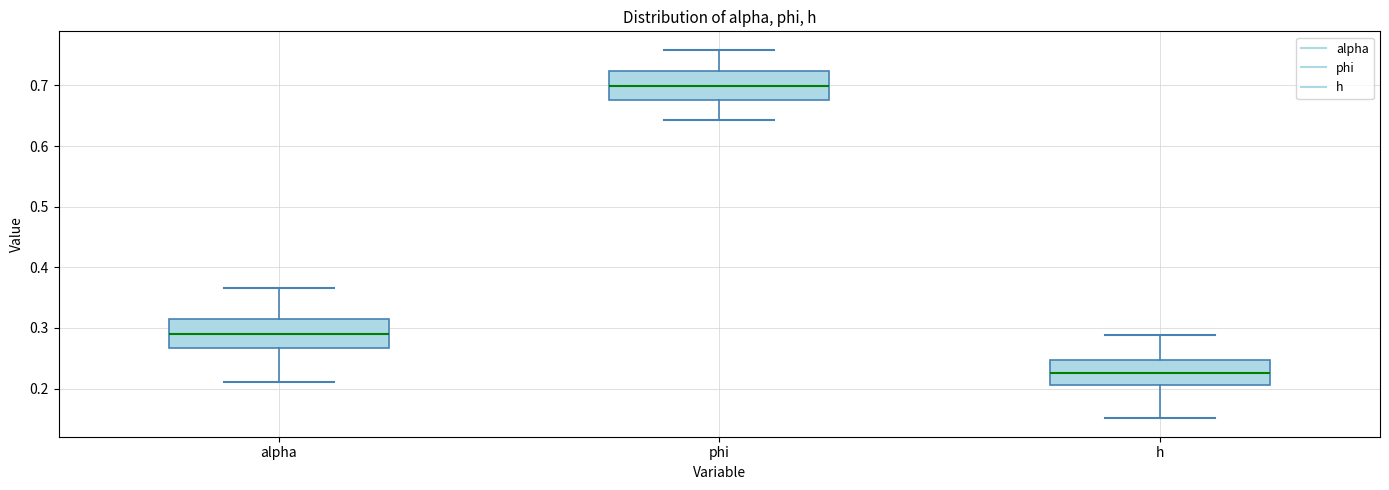

Where is the upper edge of the box for alpha on the y-axis? The values are not printed on the chart, so give them approximately, as read against the axis.

0.31